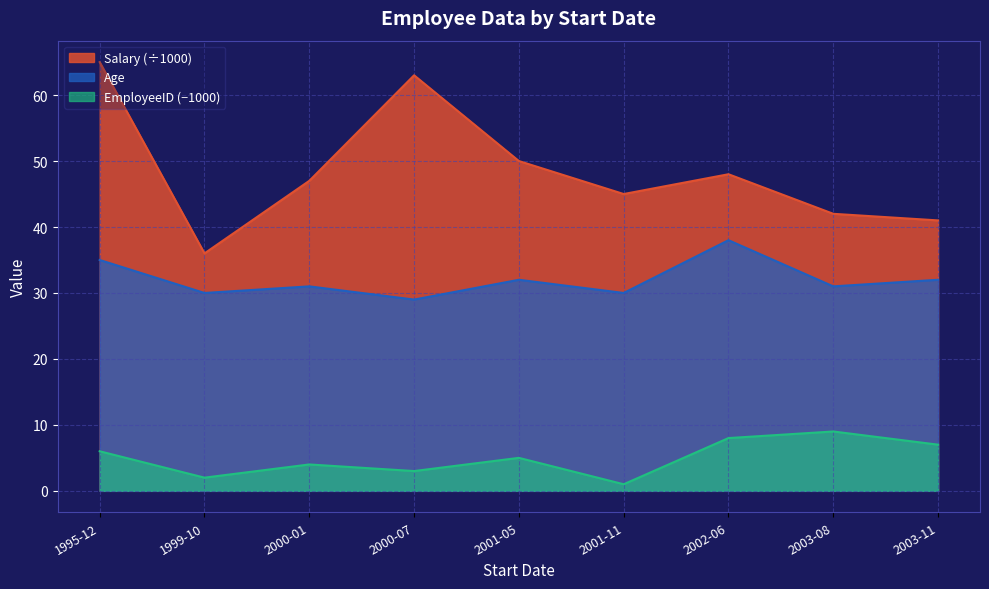

True or false: Salary has a value of 48 at 2002-06.

True